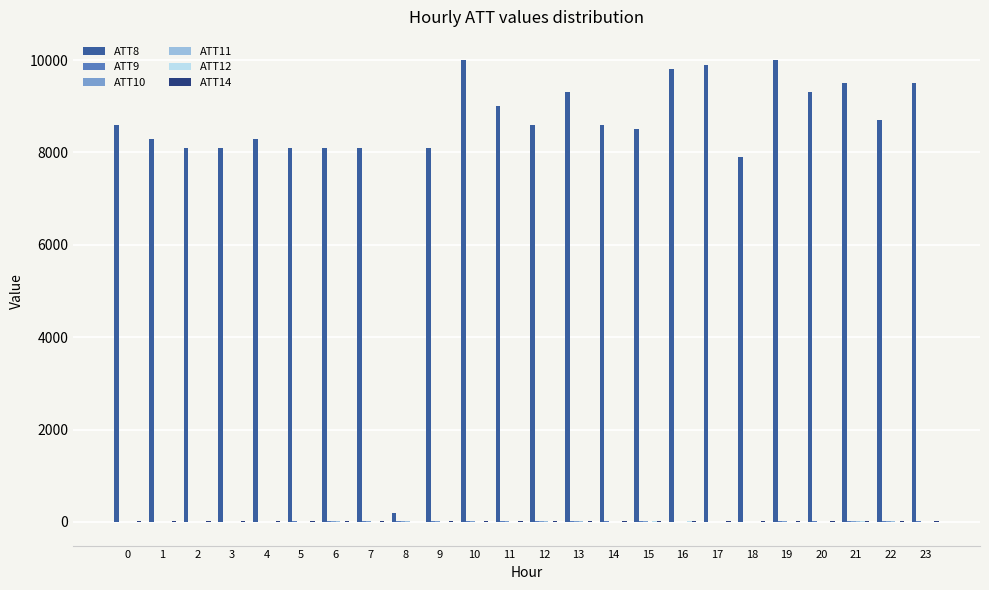

The value of ATT8 at 7 is 8100.0. True or false?

True